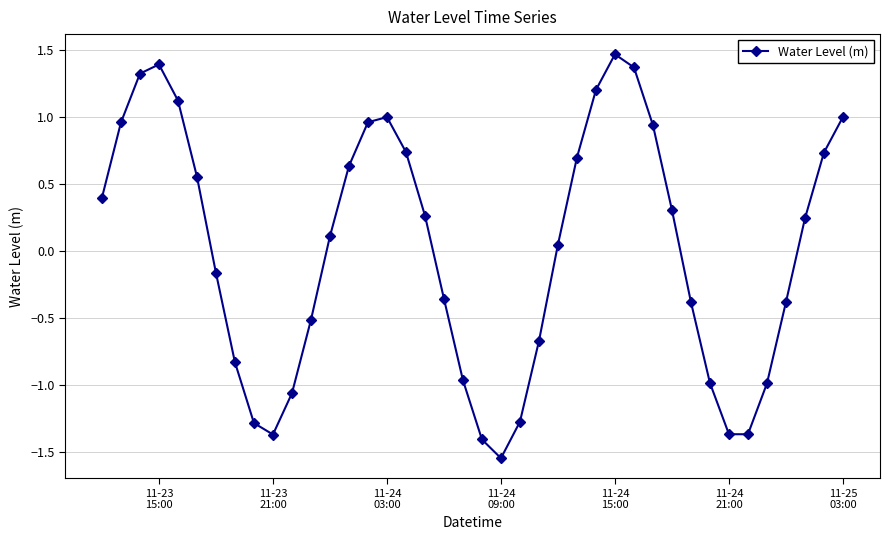

What is the difference between the second highest and second lowest values?

2.8